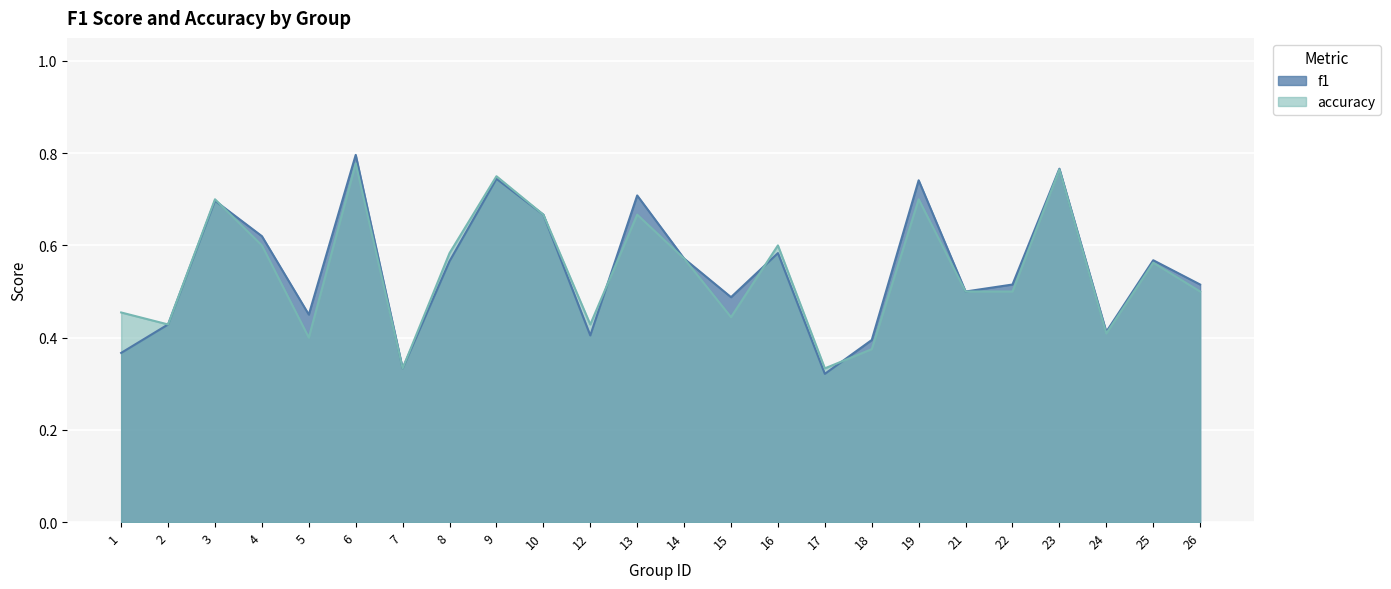

How many accuracy values are between 0 and 1?

24